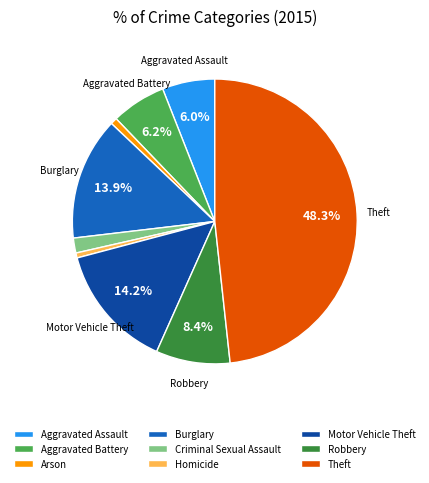

What is the largest slice in the pie chart?

Theft